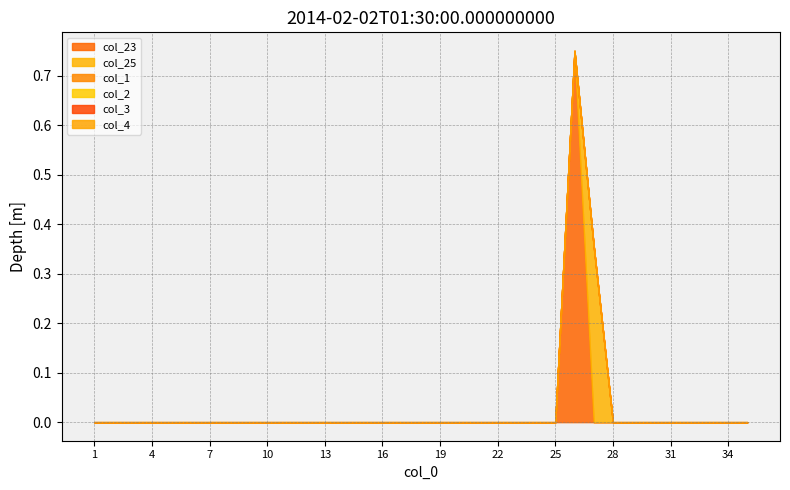

Does the chart display data point markers on the line(s)?

No